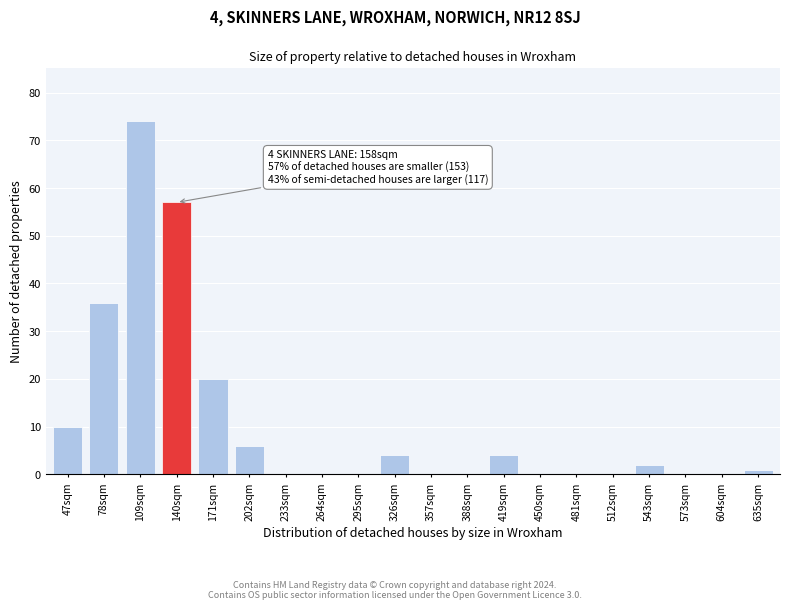

Reading left to right, extract all data points from this chart.

47sqm=10	78sqm=36	109sqm=74	140sqm=57	171sqm=20	202sqm=6	233sqm=0	264sqm=0	295sqm=0	326sqm=4	357sqm=0	388sqm=0	419sqm=4	450sqm=0	481sqm=0	512sqm=0	543sqm=2	573sqm=0	604sqm=0	635sqm=1